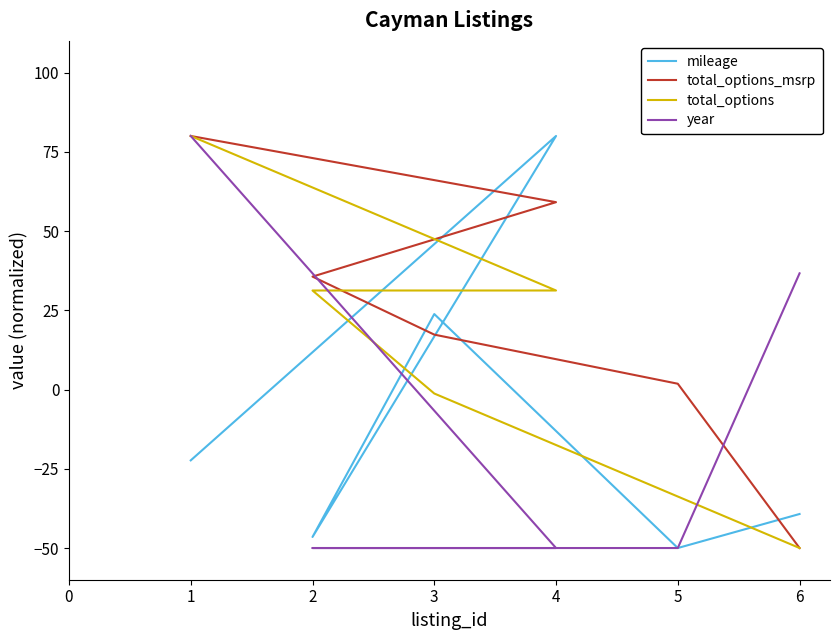

Reading left to right, extract all data points from this chart.

mileage: -22.3	80.0	-46.5	23.8	-50.0	-39.3
total_options_msrp: 80.0	59.1	35.6	17.3	1.8	-50.0
total_options: 80.0	31.2	31.2	-1.2	-33.8	-50.0
year: 80.0	-50.0	-50.0	-50.0	-50.0	36.7